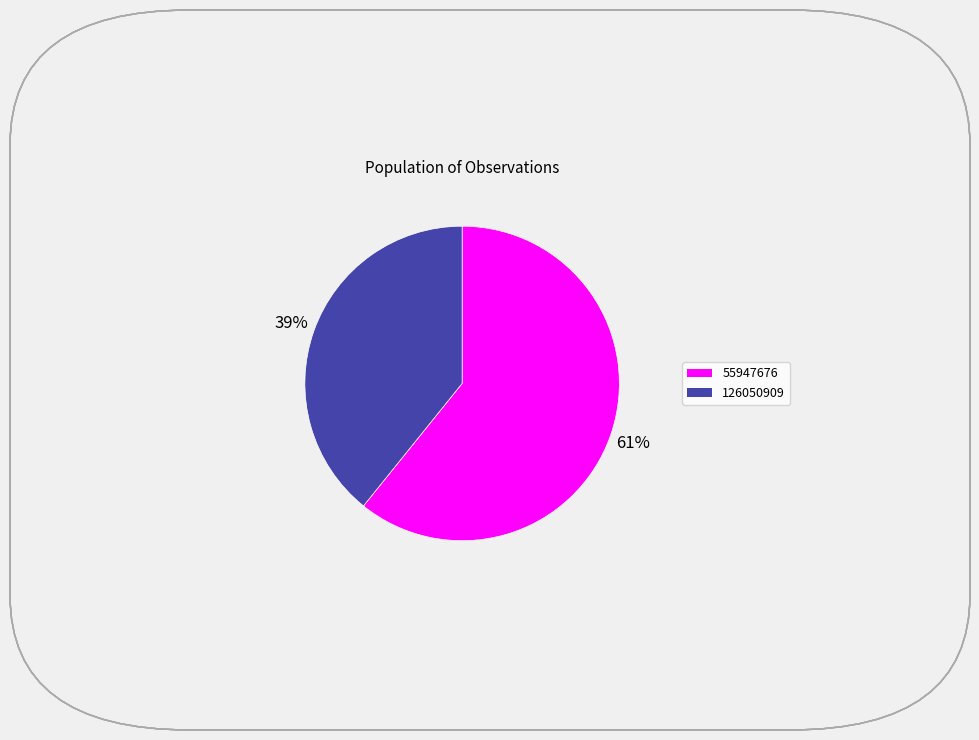

Which slice is the smallest?

126050909